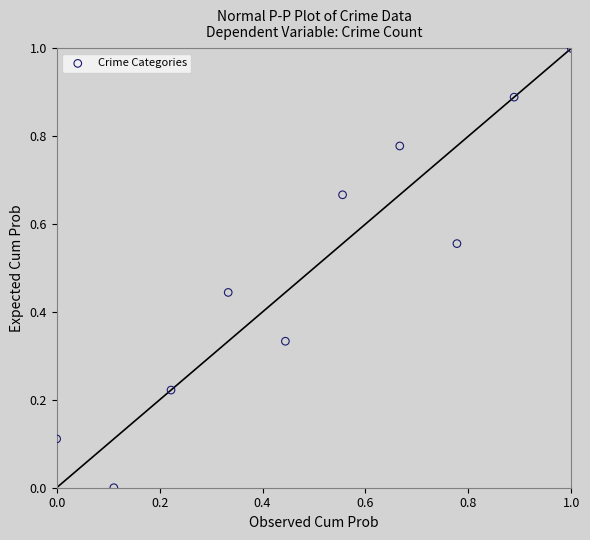

What is the range of X values (max minus min)?

1.0